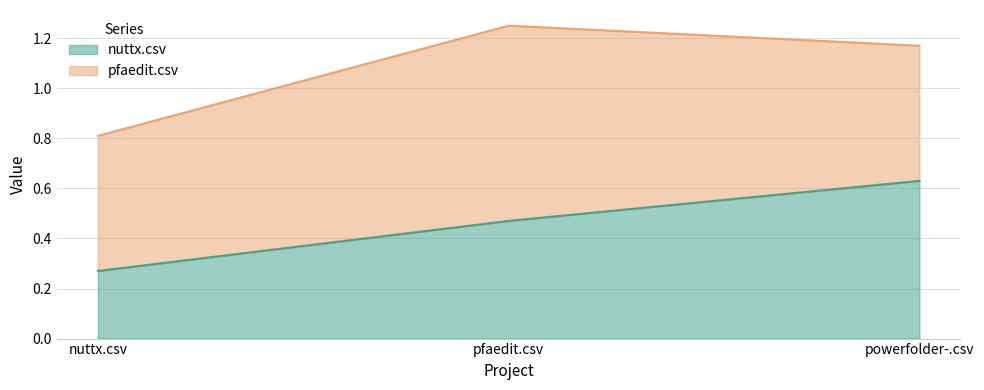

What is the label of the 1st point from the right?

powerfolder-.csv